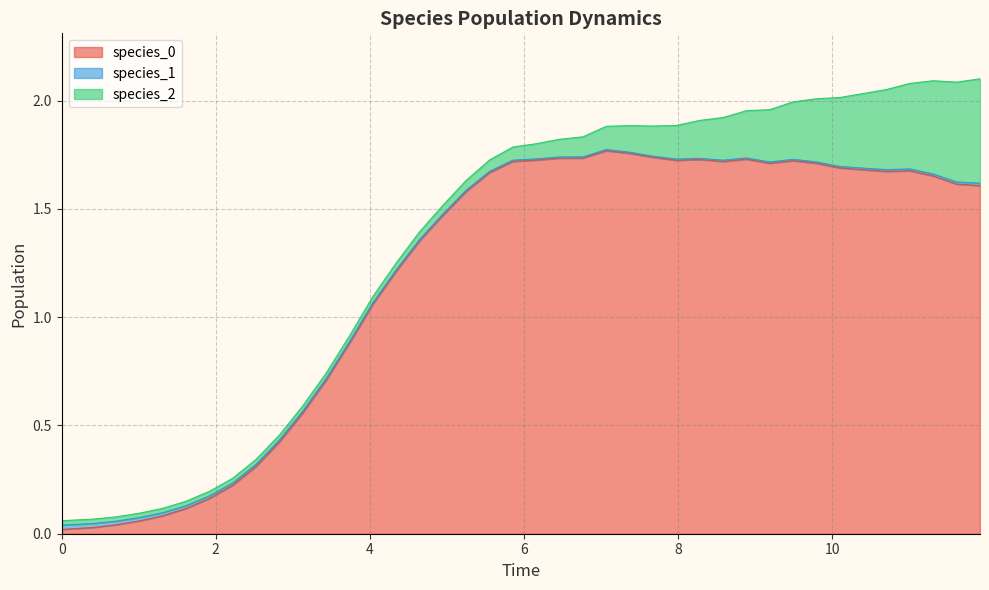

How many categories are shown in the chart?

40